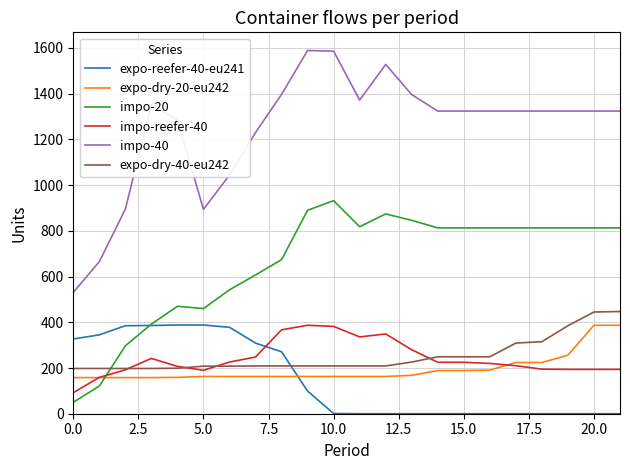

How many series are shown in this chart?

6